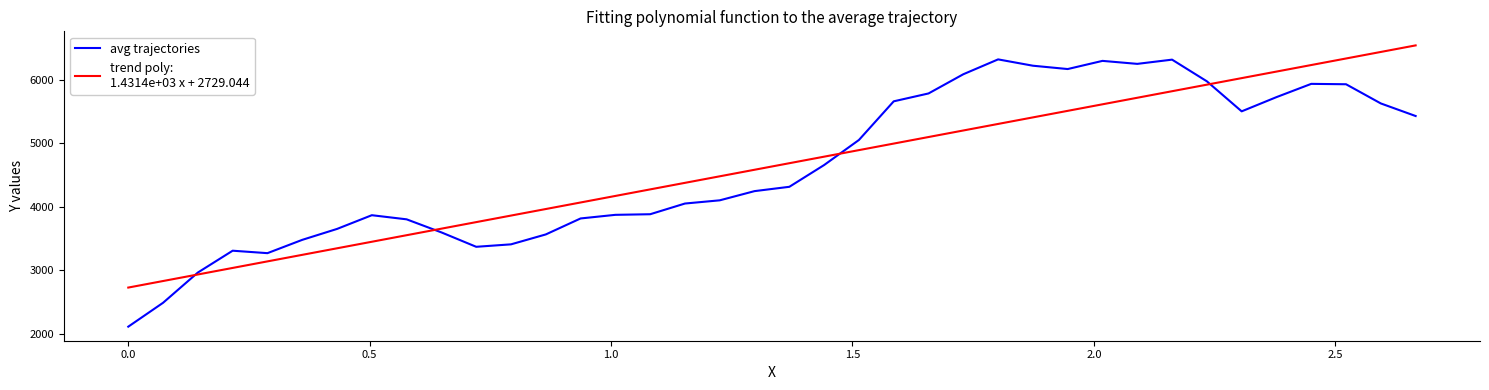

What is the greatest value displayed?

6545.6